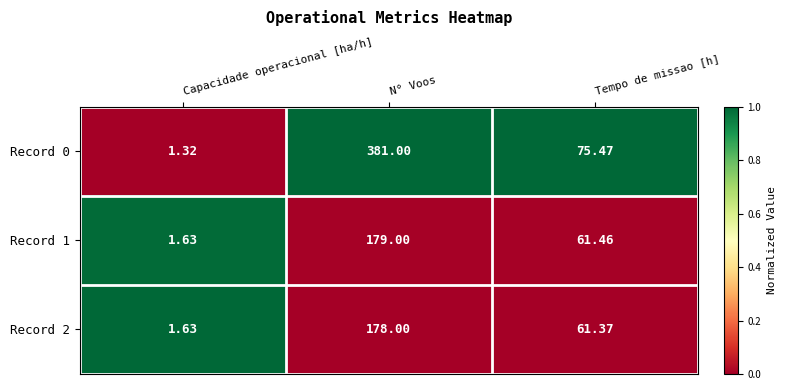

At which category does the chart reach its peak across all series?

N° Voos